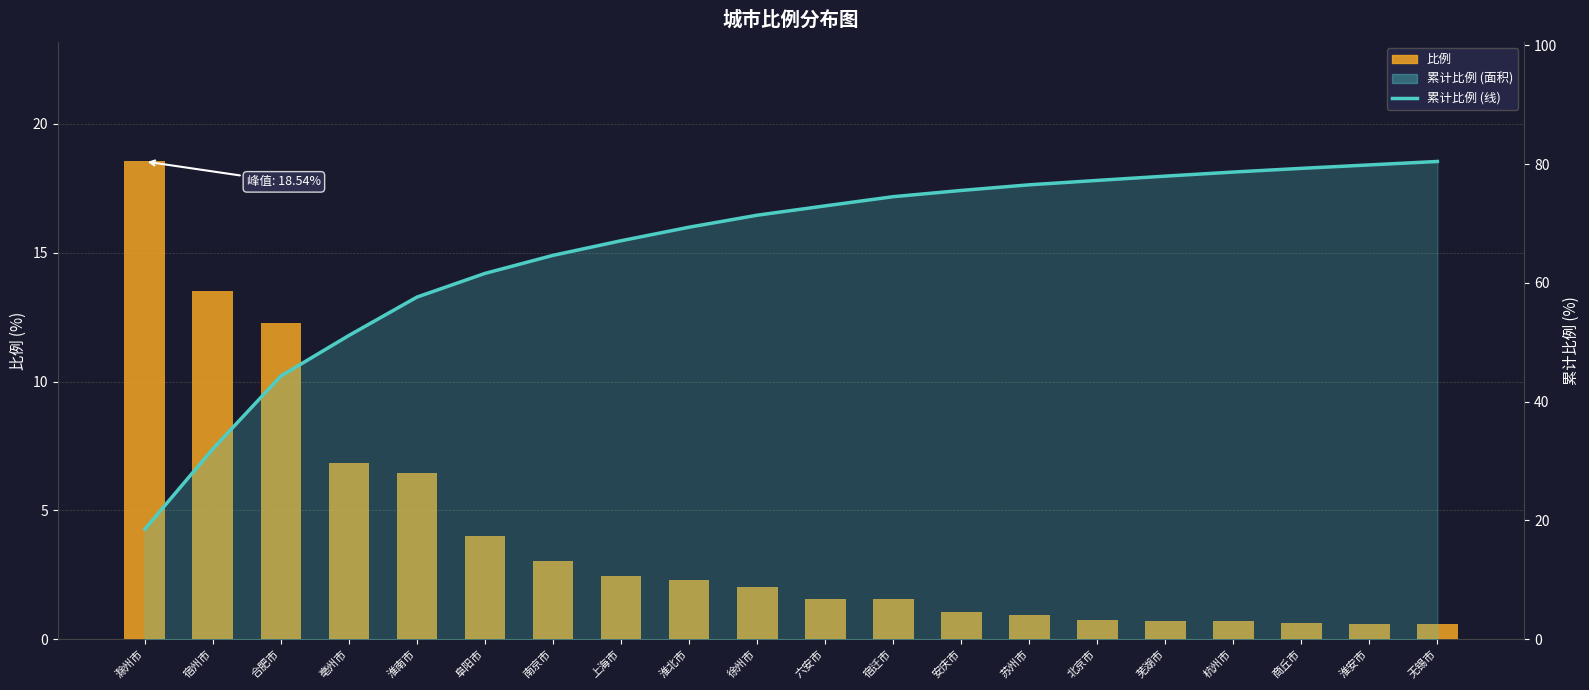

What is the average value of the 比例 series?

4.0